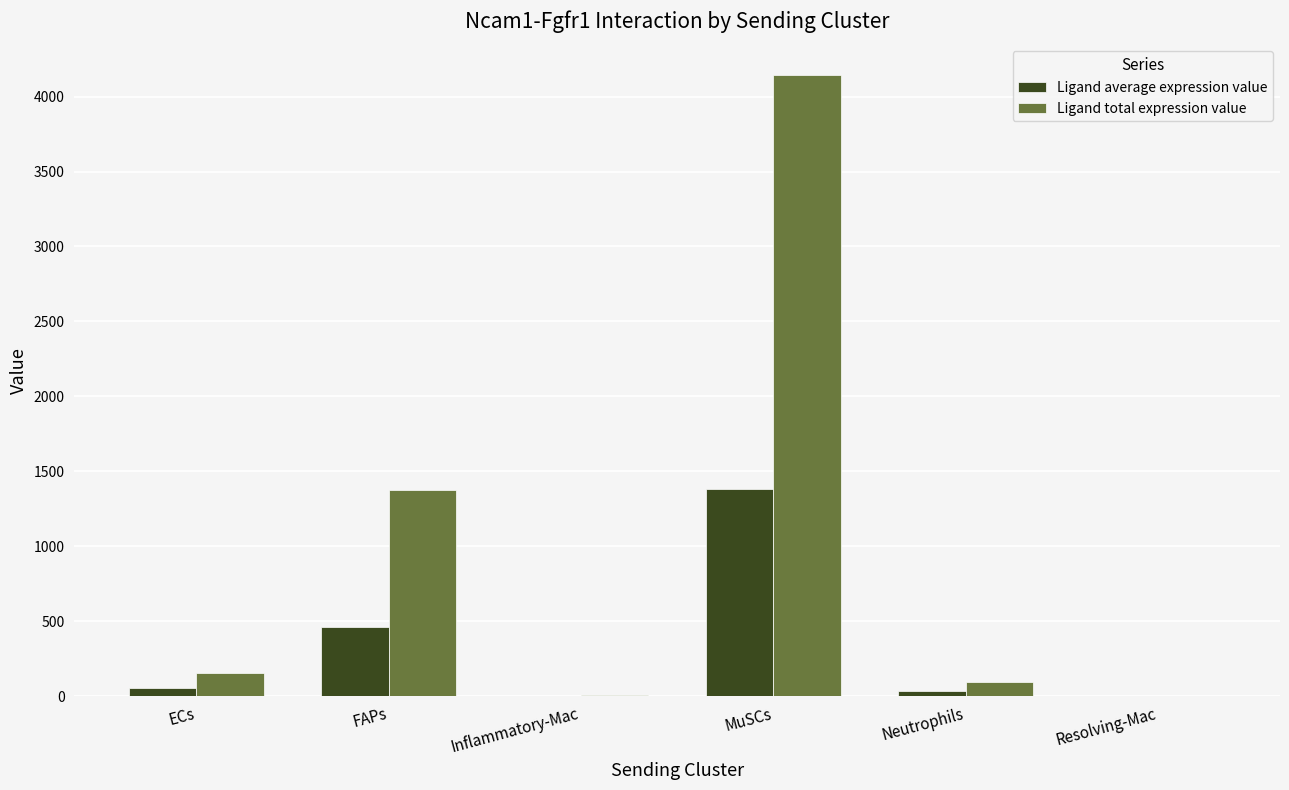

Which series has the largest total across all categories?

Ligand total expression value